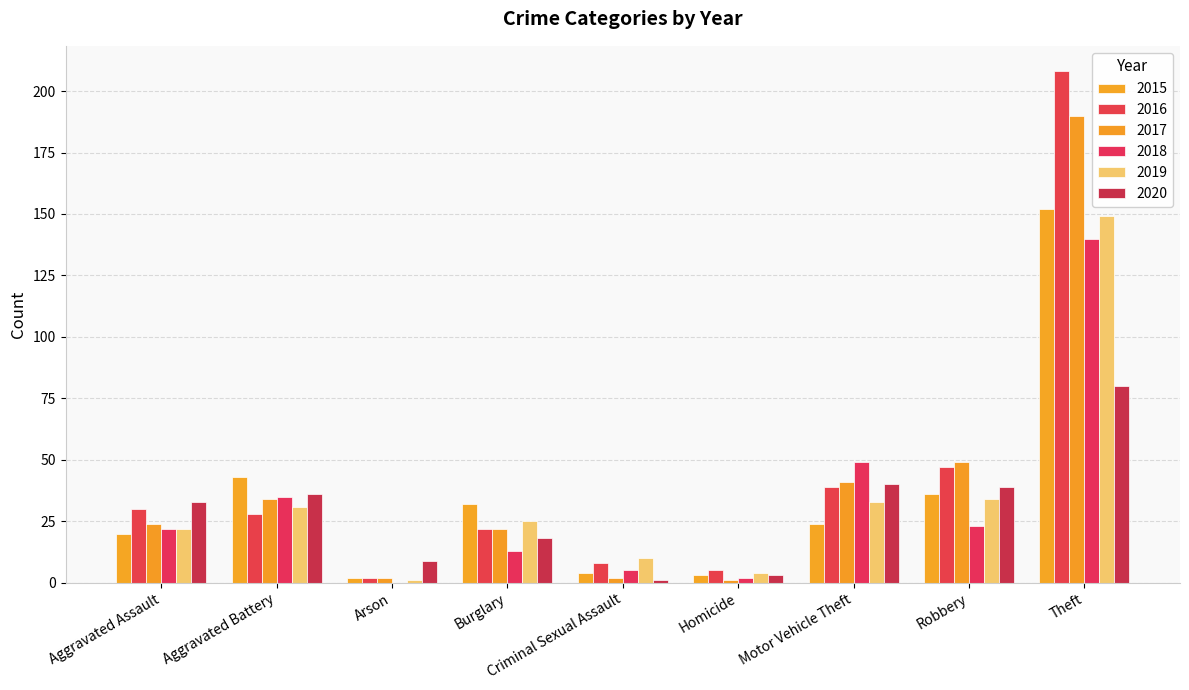

How many series are shown in this chart?

6